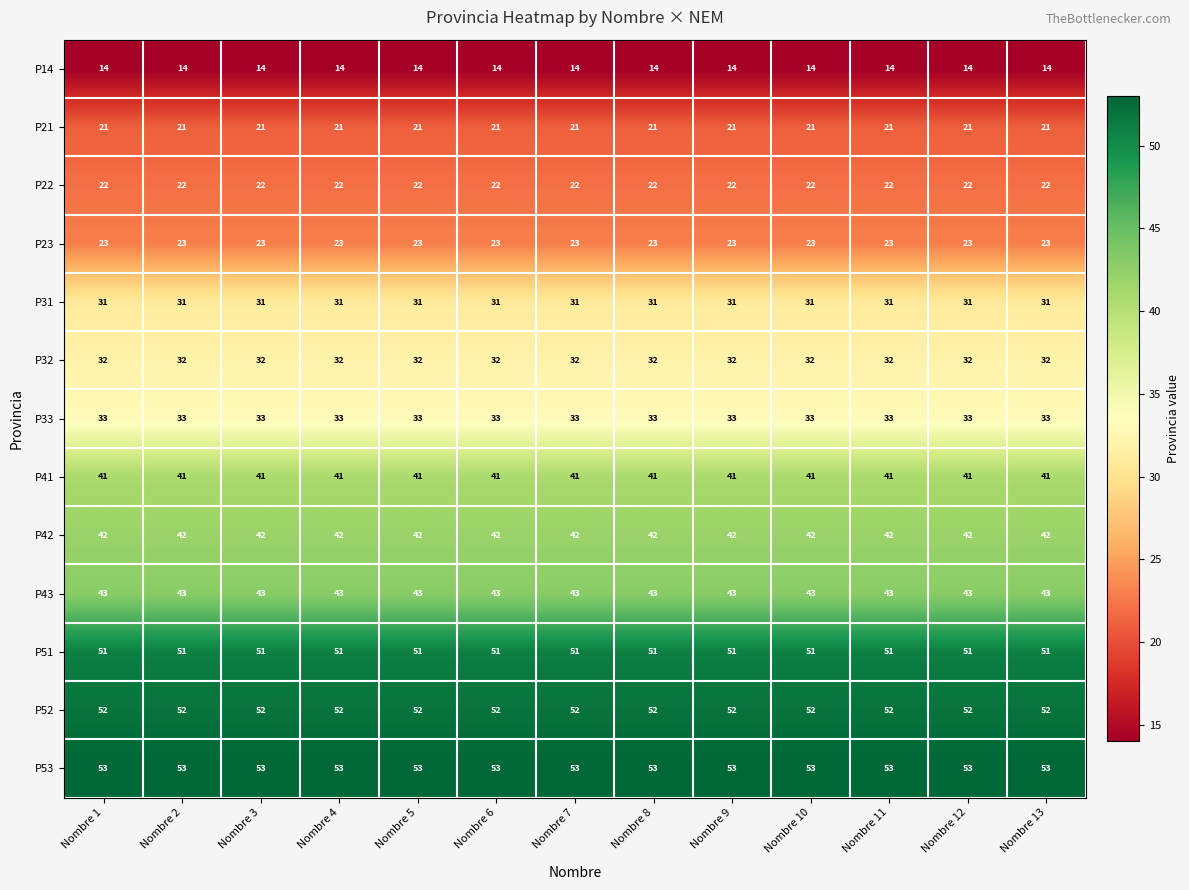

What value does the P31 series have at Nombre 10?

31